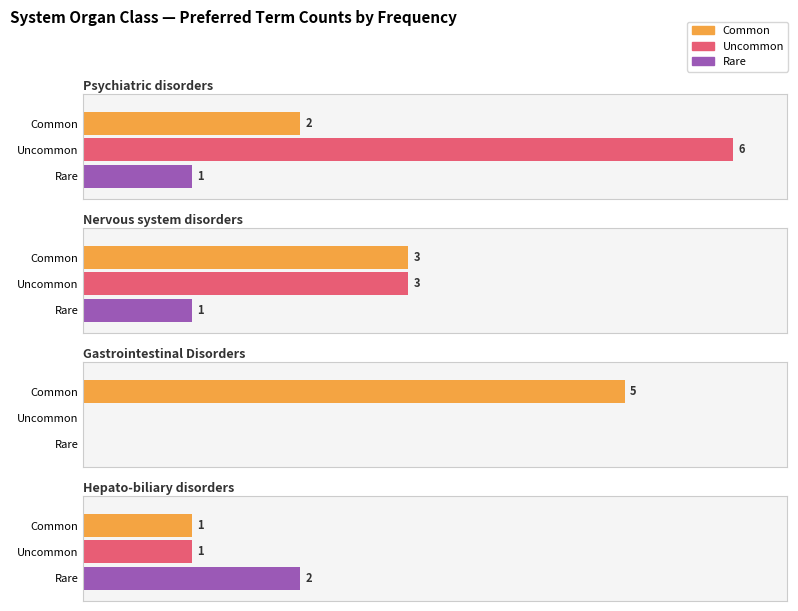

Count the number of categories in the chart.

3